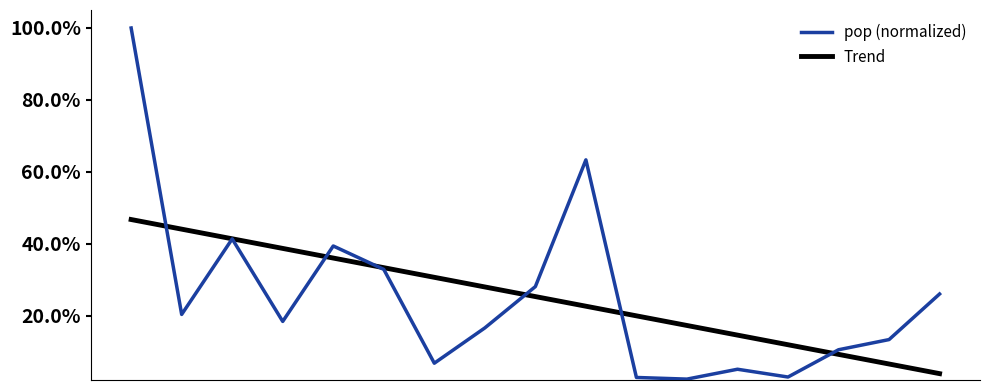

What are all the series names shown in the legend?

pop (normalized), Trend